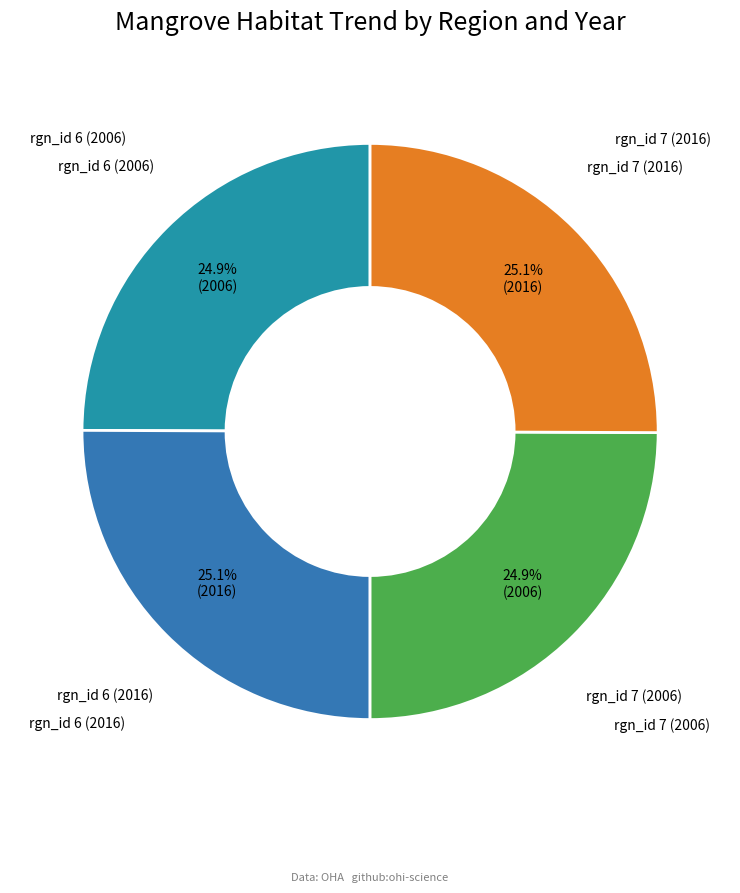

How many slices are in this pie chart?

4